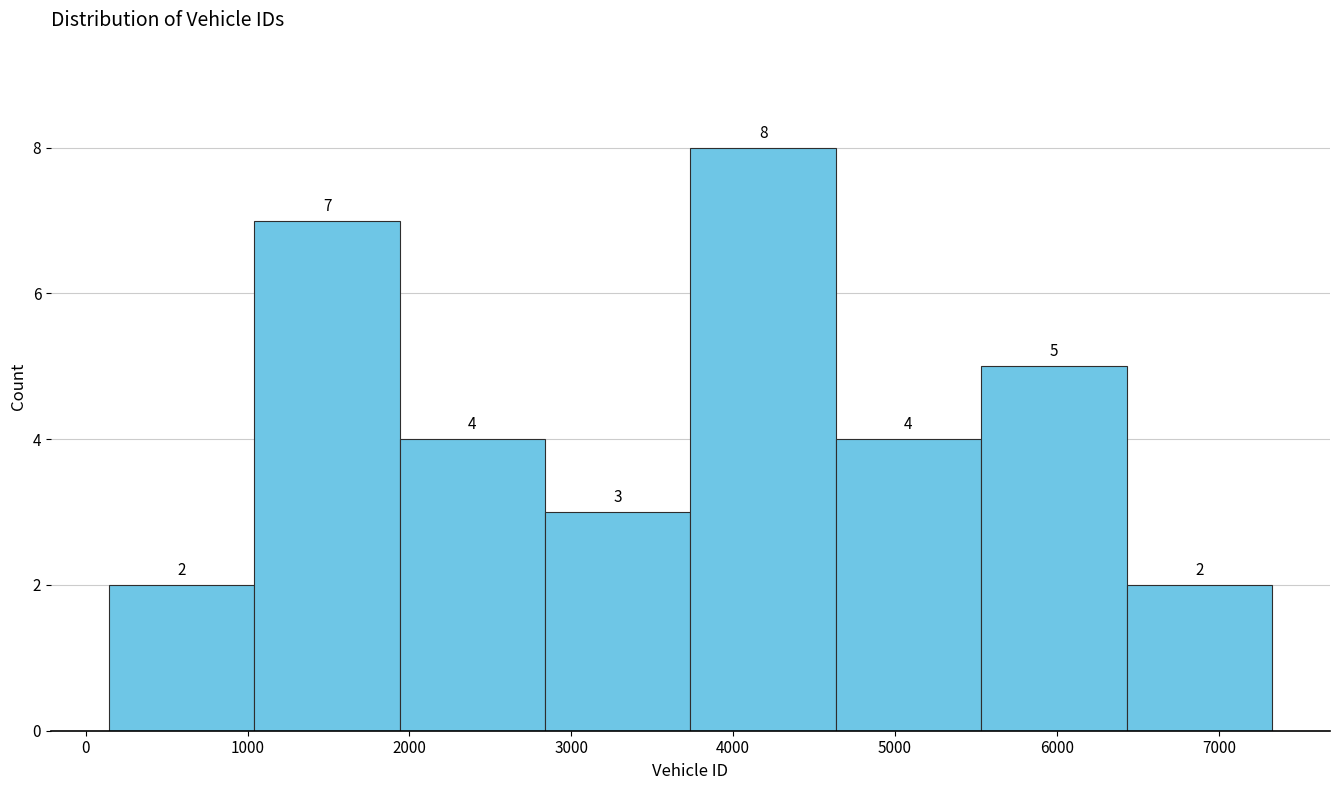

How tall is the bar that spans 6400 to 7300 on the x-axis? The bar edges are not printed on the chart, so give them approximately, as read against the axis.

2